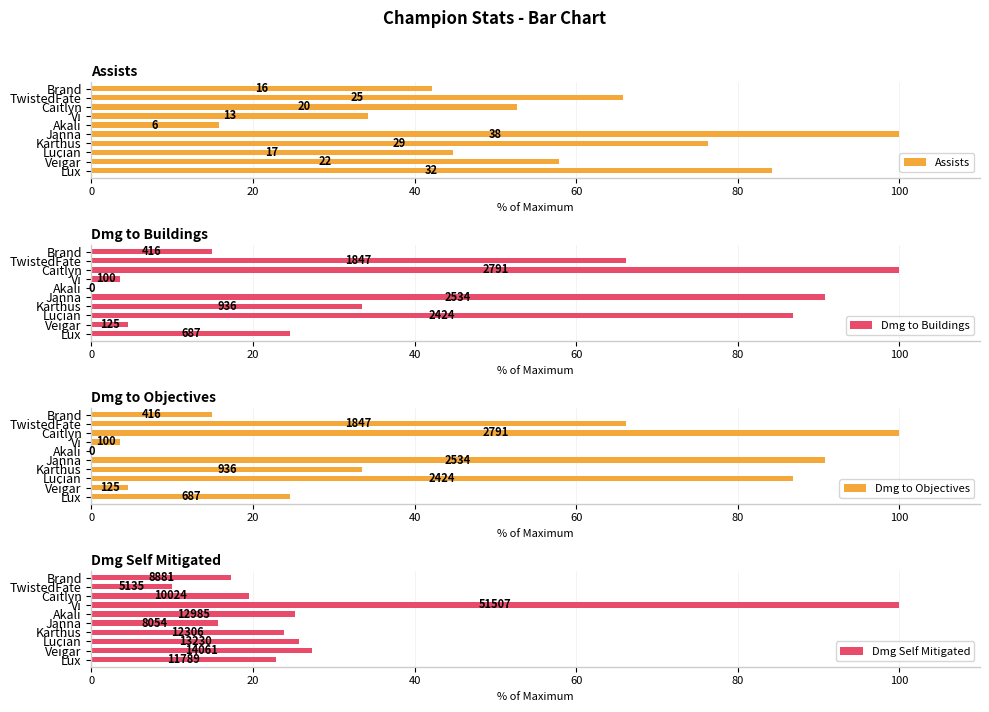

At how many categories does at least one series exceed 89?

3